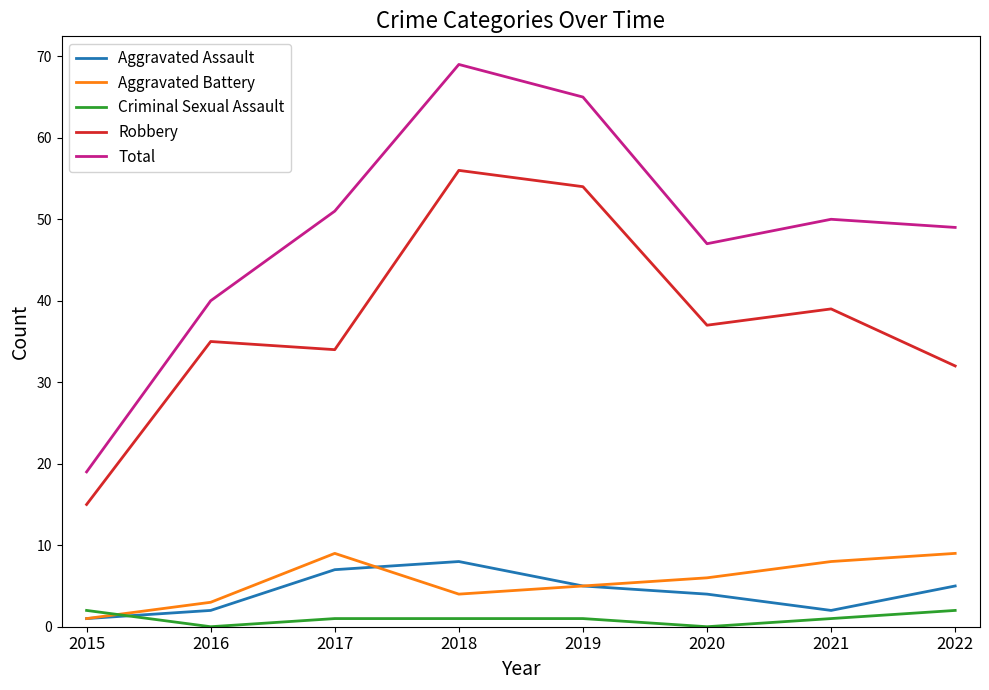

Which series changed the most between 2016 and 2017?

Total